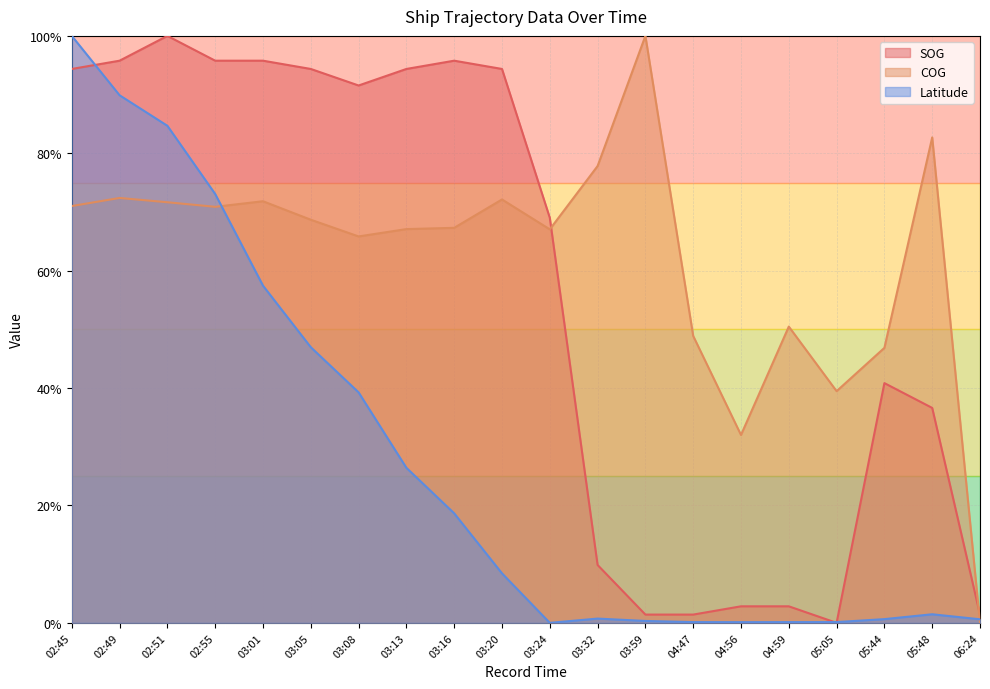

Which series changed the most between 03:13 and 04:56?

SOG